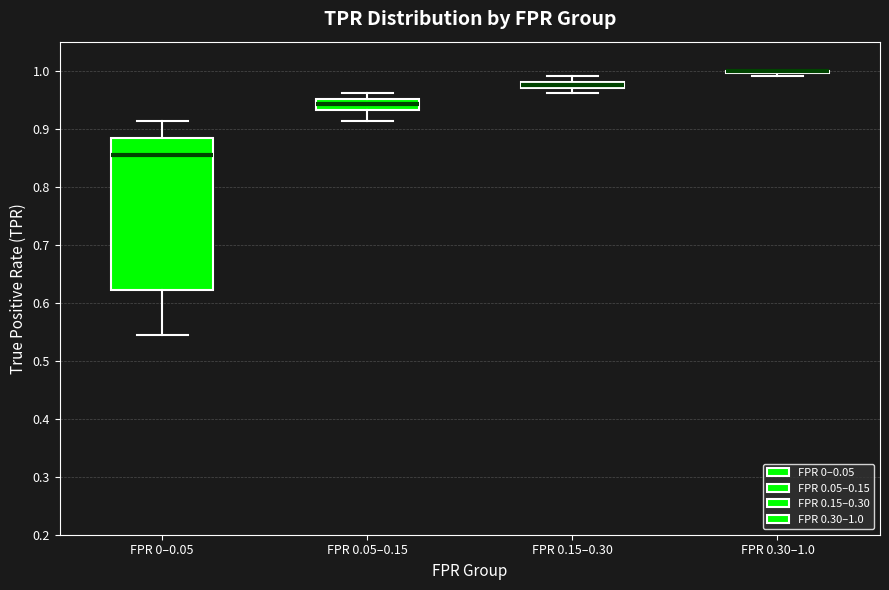

Where is the upper edge of the box for FPR 0.15–0.30 on the y-axis? The values are not printed on the chart, so give them approximately, as read against the axis.

0.98